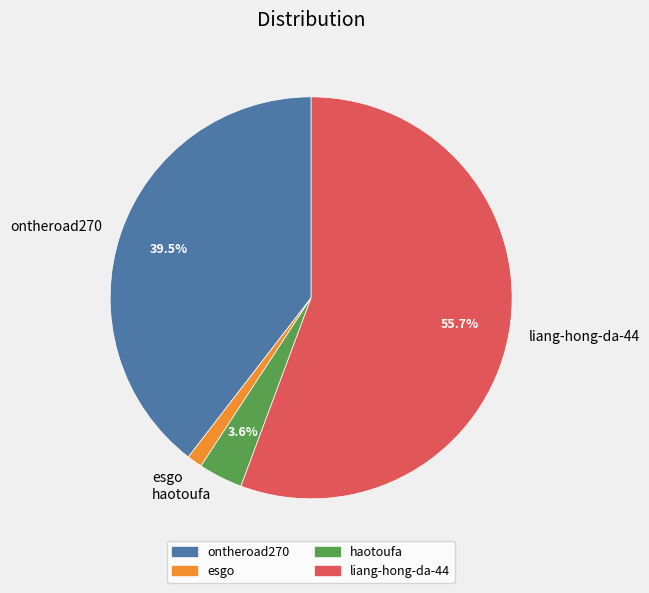

What portion of the pie excludes ontheroad270?

60.5%